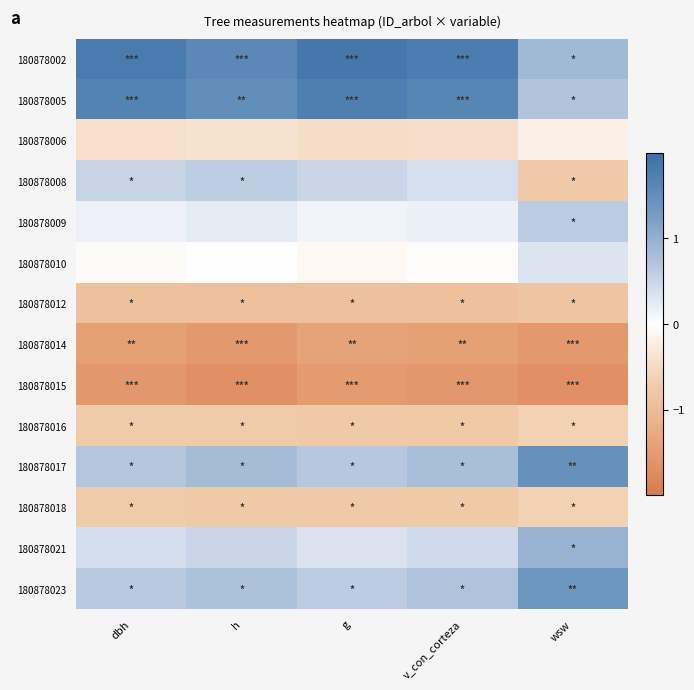

Reading left to right, list all the values displayed in this chart.

180878002: dbh=1.8	h=1.6	g=1.9	v_con_corteza=1.8	wsw=0.9
180878005: dbh=1.7	h=1.5	g=1.7	v_con_corteza=1.6	wsw=0.7
180878006: dbh=-0.4	h=-0.4	g=-0.5	v_con_corteza=-0.4	wsw=-0.2
180878008: dbh=0.5	h=0.6	g=0.5	v_con_corteza=0.4	wsw=-0.8
180878009: dbh=0.2	h=0.2	g=0.1	v_con_corteza=0.2	wsw=0.6
180878010: dbh=-0.1	h=0.0	g=-0.1	v_con_corteza=-0.0	wsw=0.3
180878012: dbh=-0.9	h=-0.9	g=-0.9	v_con_corteza=-0.9	wsw=-0.9
180878014: dbh=-1.4	h=-1.5	g=-1.4	v_con_corteza=-1.4	wsw=-1.5
180878015: dbh=-1.6	h=-1.7	g=-1.5	v_con_corteza=-1.5	wsw=-1.7
180878016: dbh=-0.7	h=-0.7	g=-0.8	v_con_corteza=-0.8	wsw=-0.6
180878017: dbh=0.7	h=0.8	g=0.7	v_con_corteza=0.8	wsw=1.4
180878018: dbh=-0.7	h=-0.8	g=-0.8	v_con_corteza=-0.8	wsw=-0.6
180878021: dbh=0.4	h=0.5	g=0.4	v_con_corteza=0.4	wsw=1.0
180878023: dbh=0.6	h=0.8	g=0.6	v_con_corteza=0.7	wsw=1.4